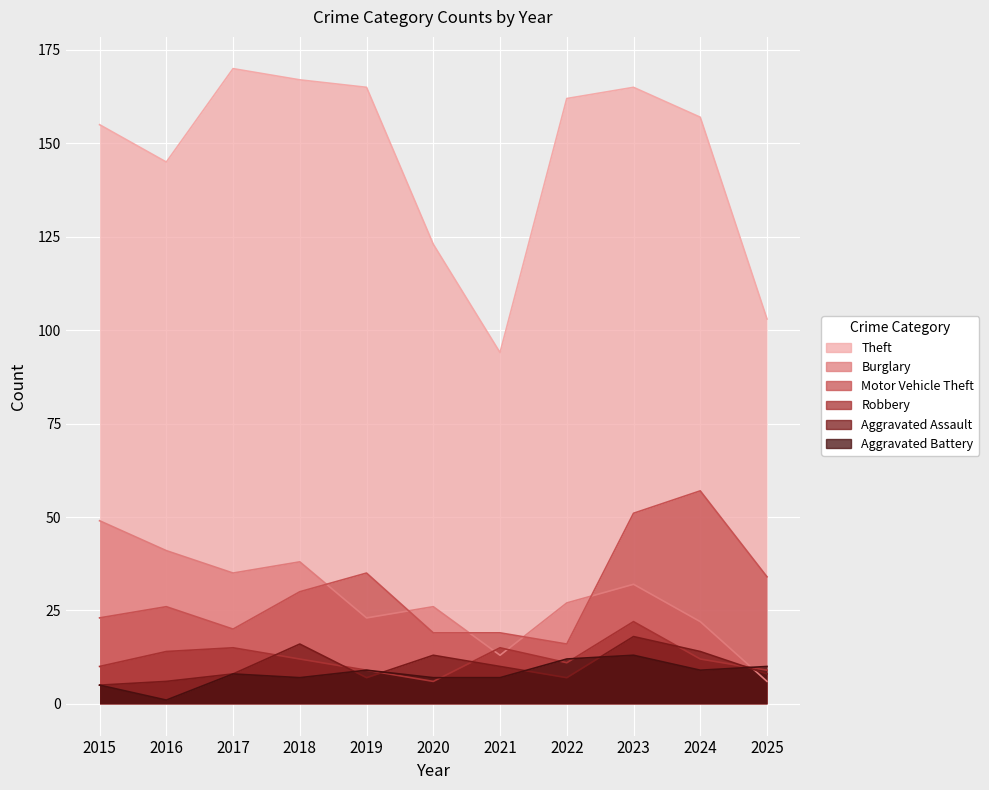

Is it true that Aggravated Battery equals 4 at 2020?

False